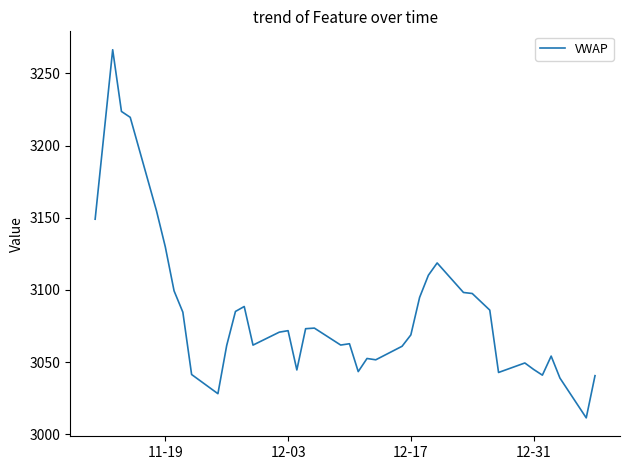

What is the difference between the maximum and minimum values?

255.1